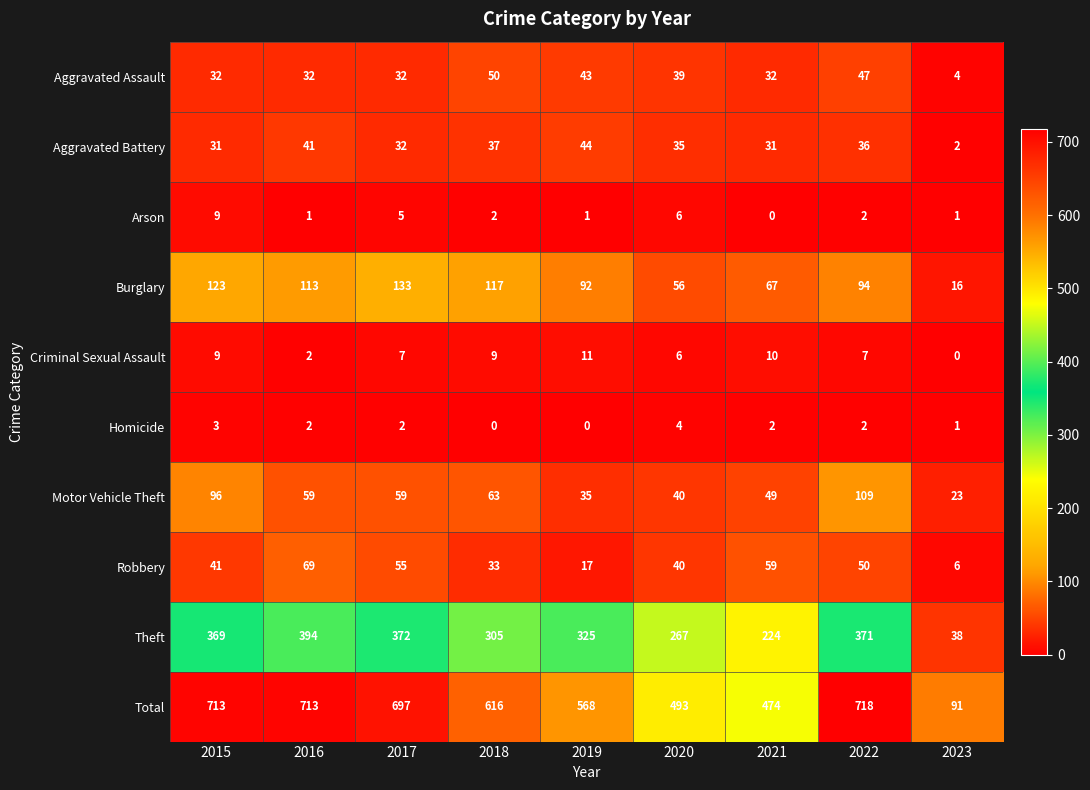

What is the average value of the Motor Vehicle Theft series?

59